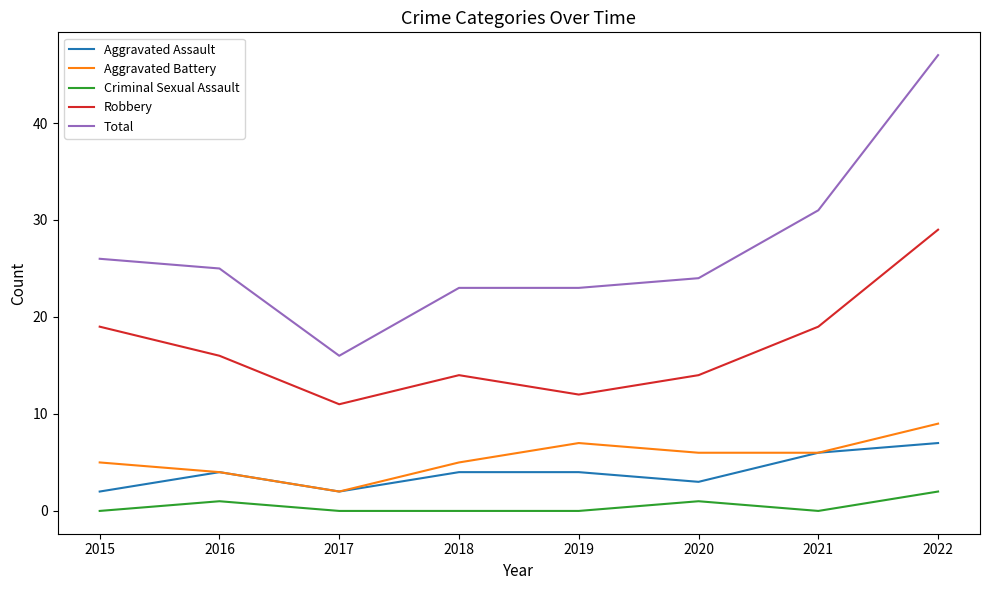

What is the sum of all Aggravated Battery values?

44